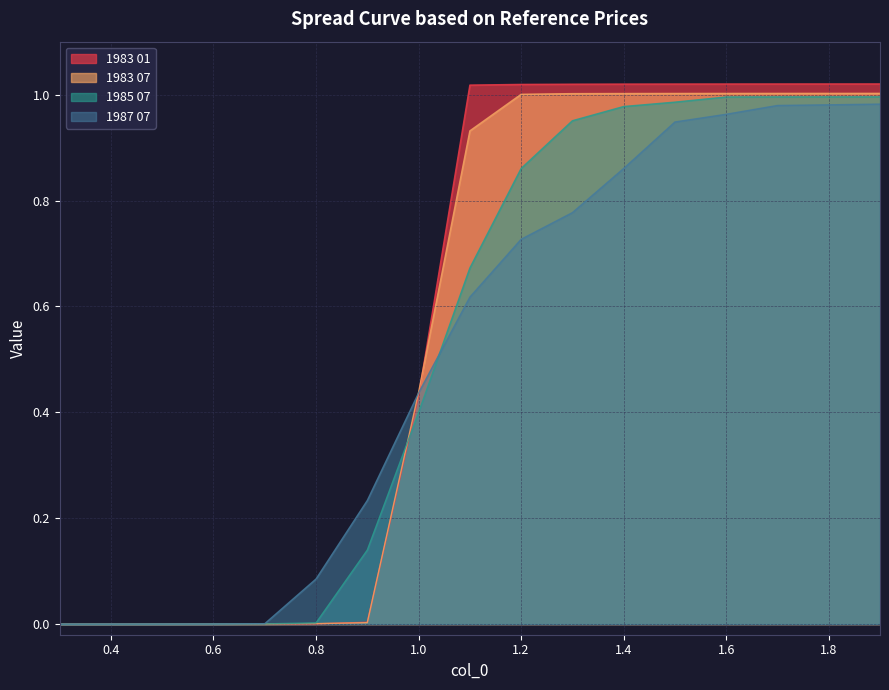

Is it true that 1985 07 equals 0.9 at 1.2?

True